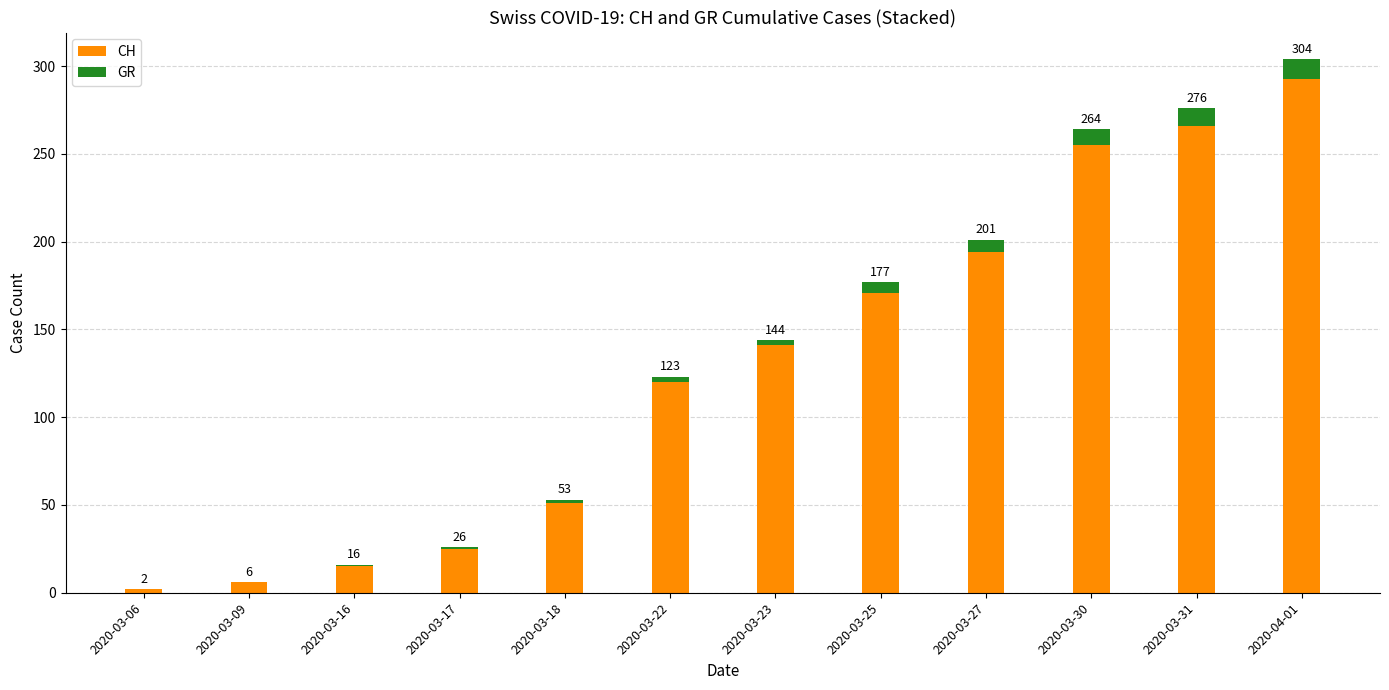

What are all the series names shown in the legend?

CH, GR